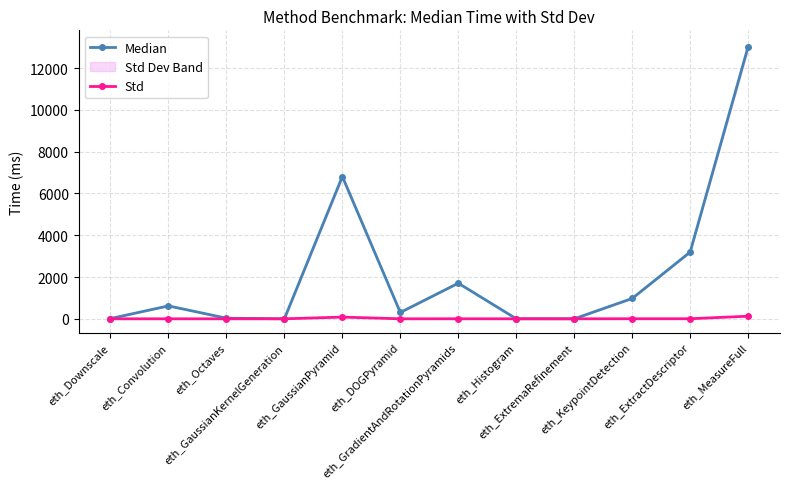

Which series changed the most between eth_Downscale and eth_ExtractDescriptor?

Median